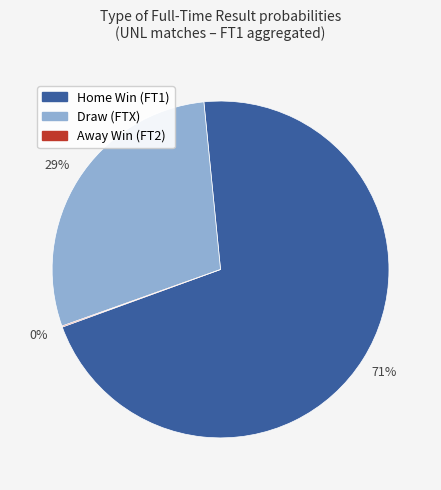

Is there any slice that represents more than half of the pie?

Yes